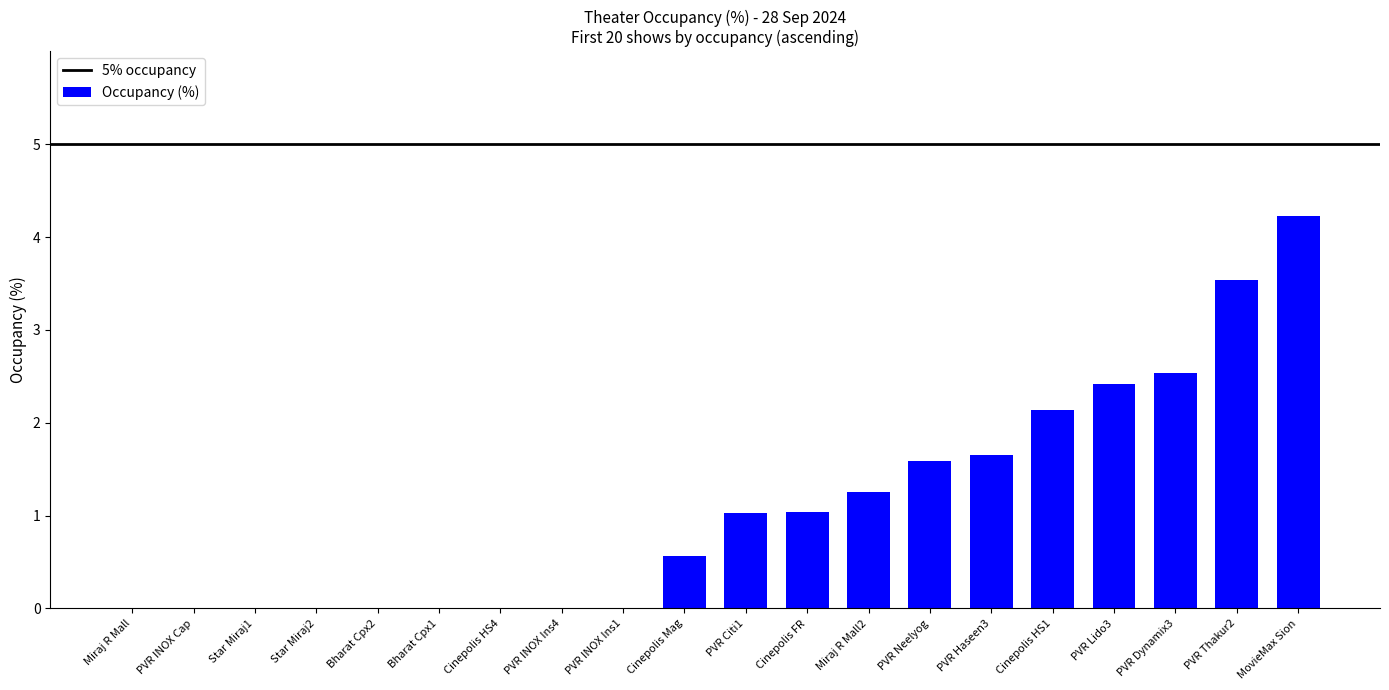

The value at Bharat Cpx1 is 0.0. True or false?

True